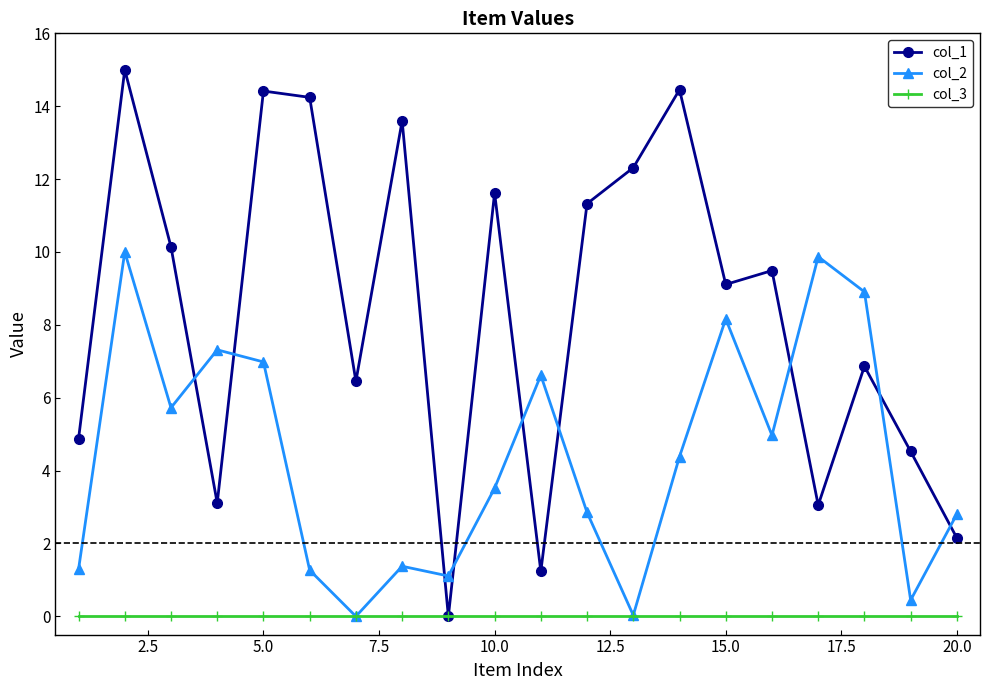

What is the maximum value shown in the chart?

15.0